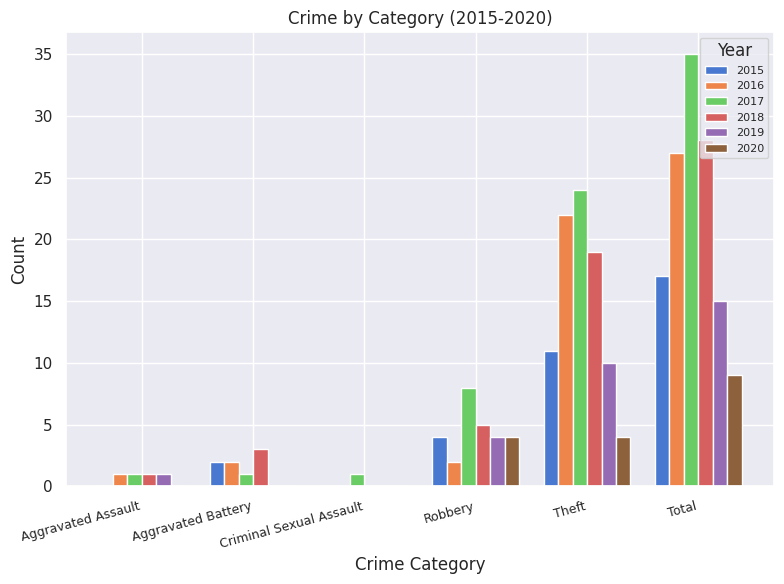

True or false: 2015 has a value of -10 at Aggravated Assault.

False